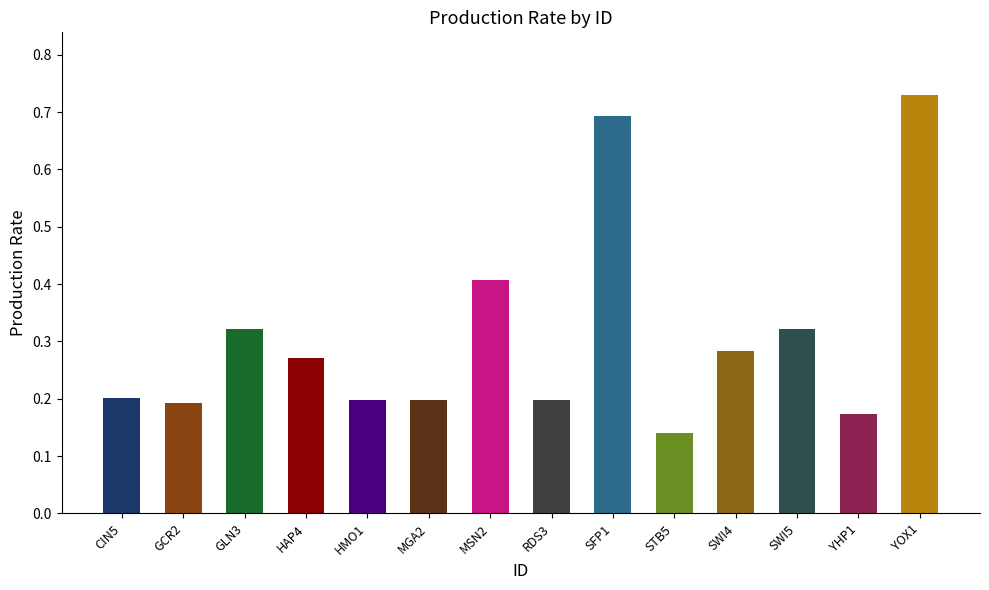

What is the difference between the second highest and minimum values?

0.6